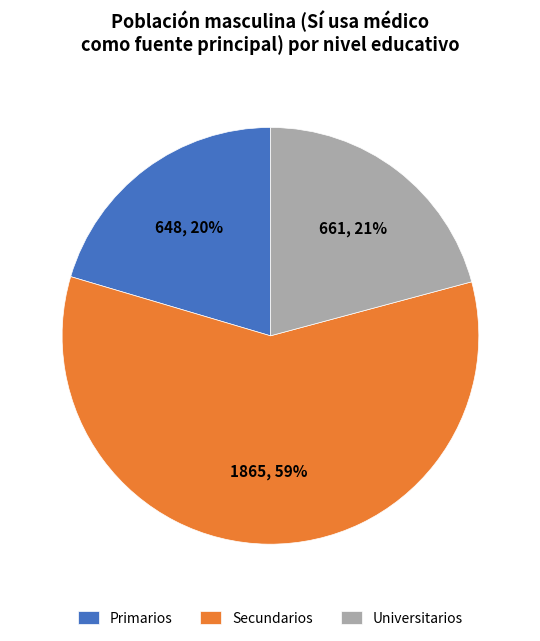

Is the sum of Secundarios and Universitarios greater than half?

Yes